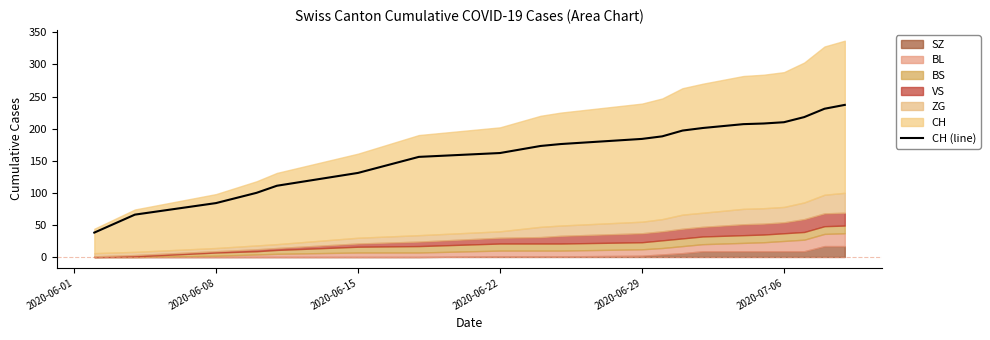

Reading right to left, what are all the values shown in this chart?

237	231	218	210	208	207	201	197	188	184	176	173	162	156	131	111	100	84	66	38